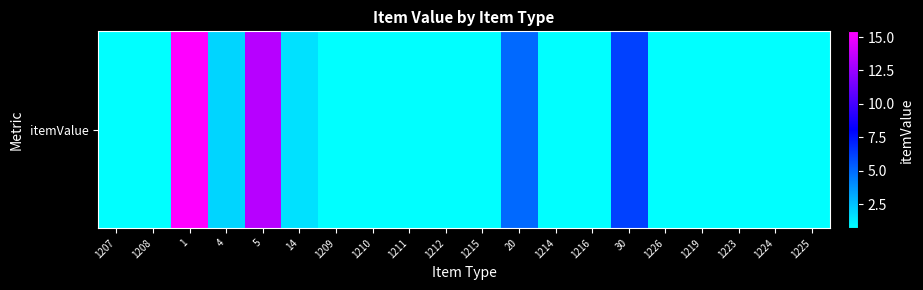

How many series are shown in this chart?

1